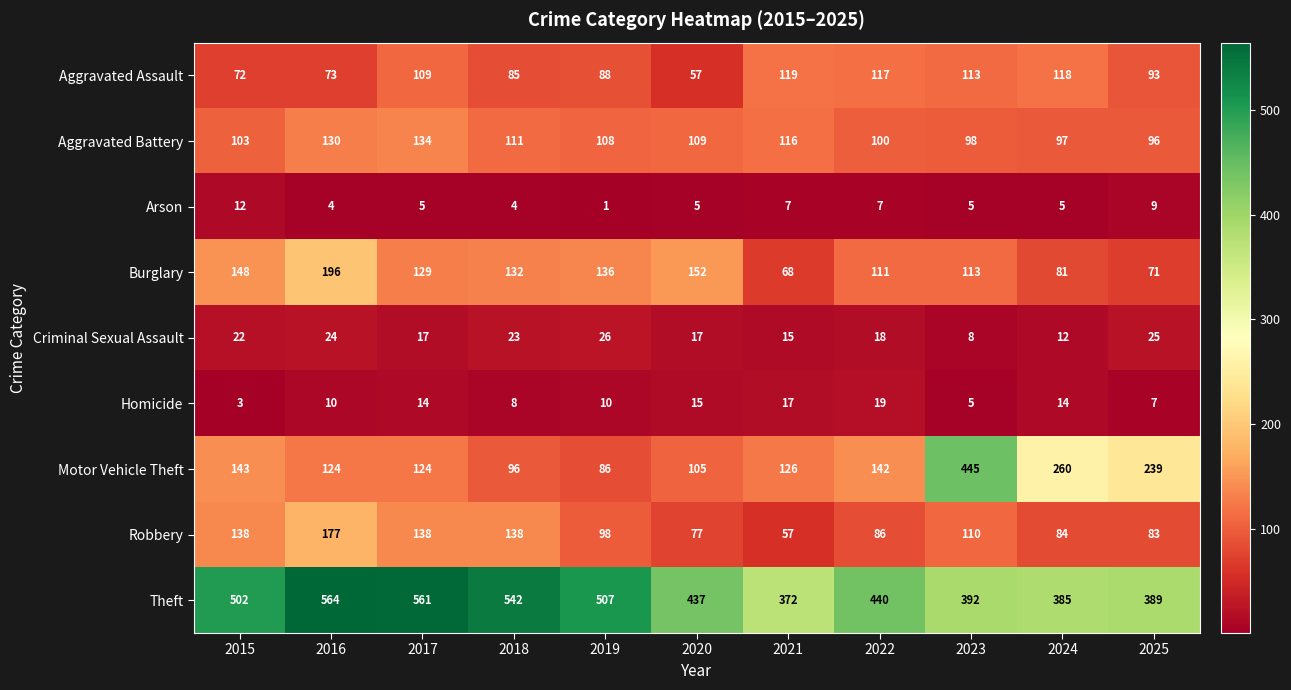

At how many categories does at least one series exceed 280?

11